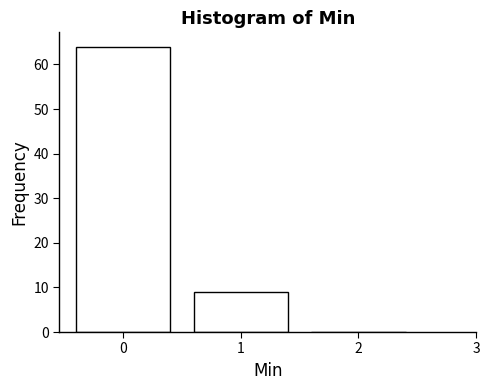

Reading left to right, extract all data points from this chart.

0=64	1=9	2=0